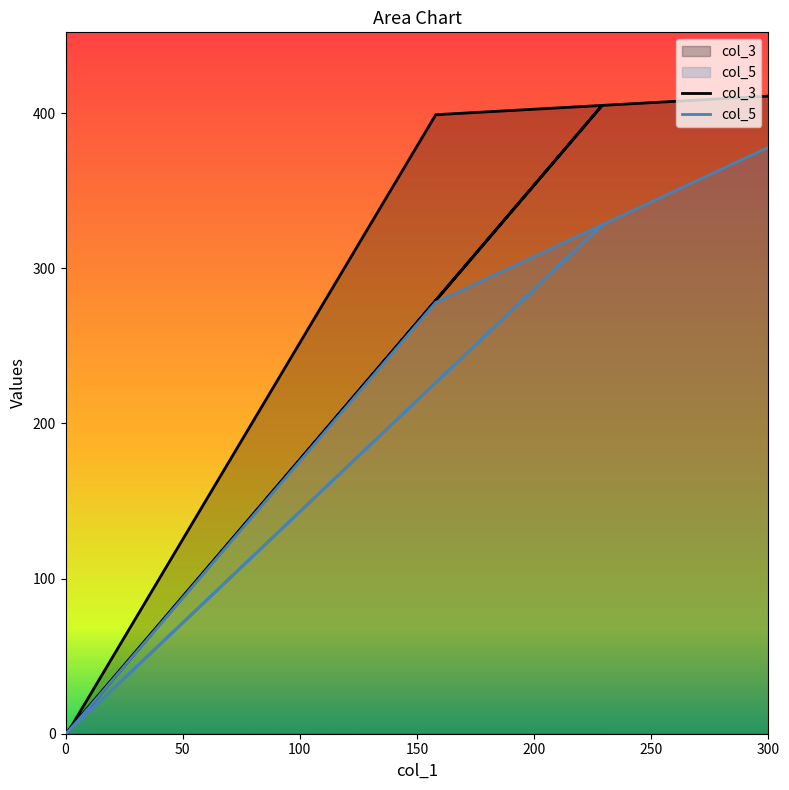

List the series in order of their overall mean, highest first.

col_3, col_5